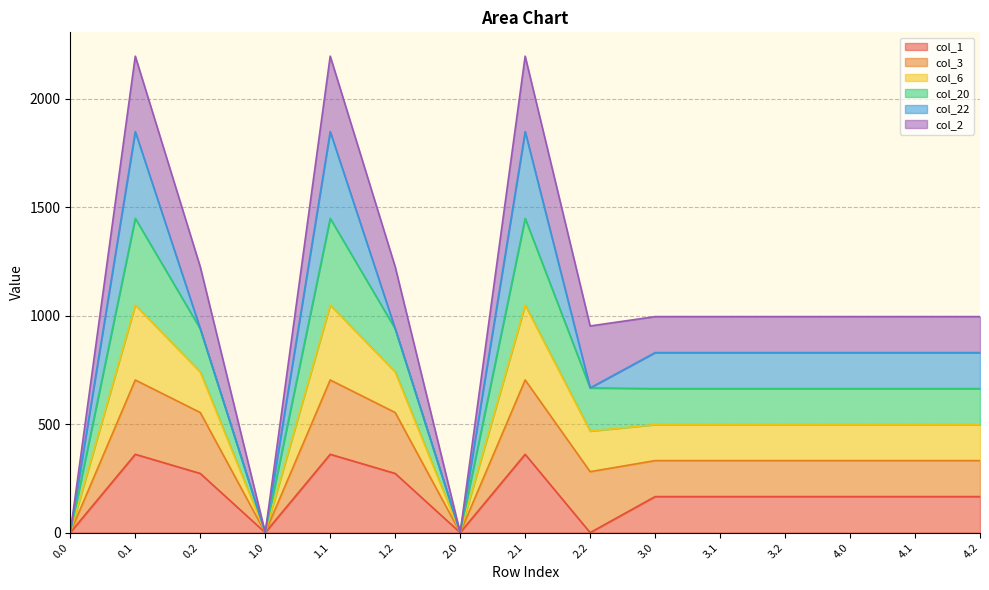

What is the approximate value of col_1 at 3.2?

166.0